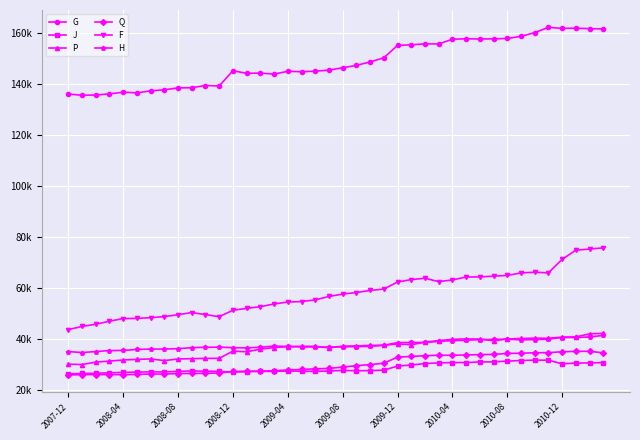

Which category has the lowest value in the Q series?

2007-12